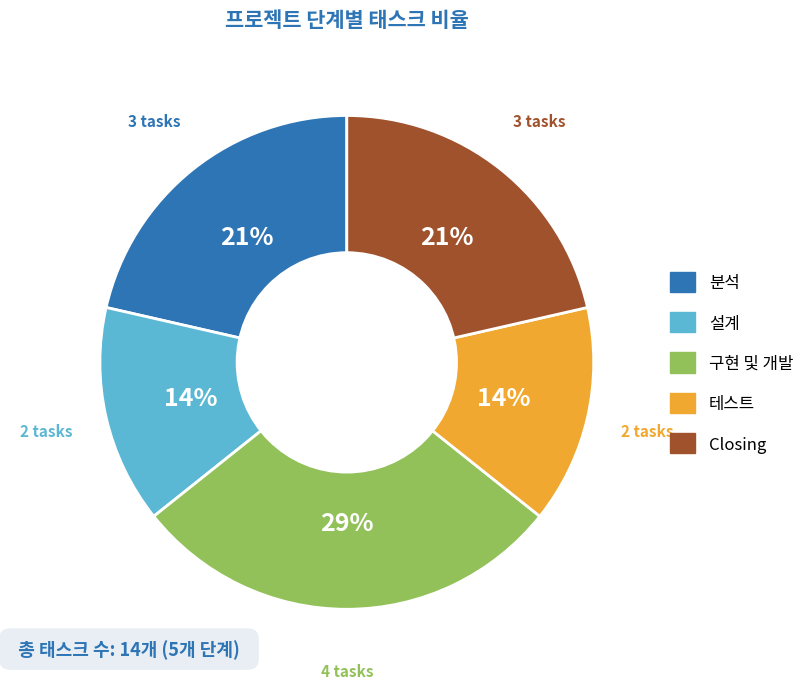

Which category has the biggest portion of the pie?

구현 및 개발